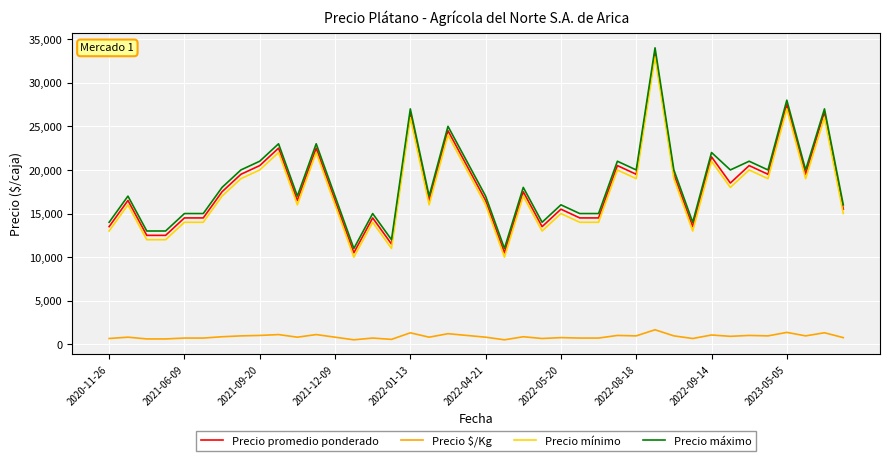

How many lines are shown in the chart?

4